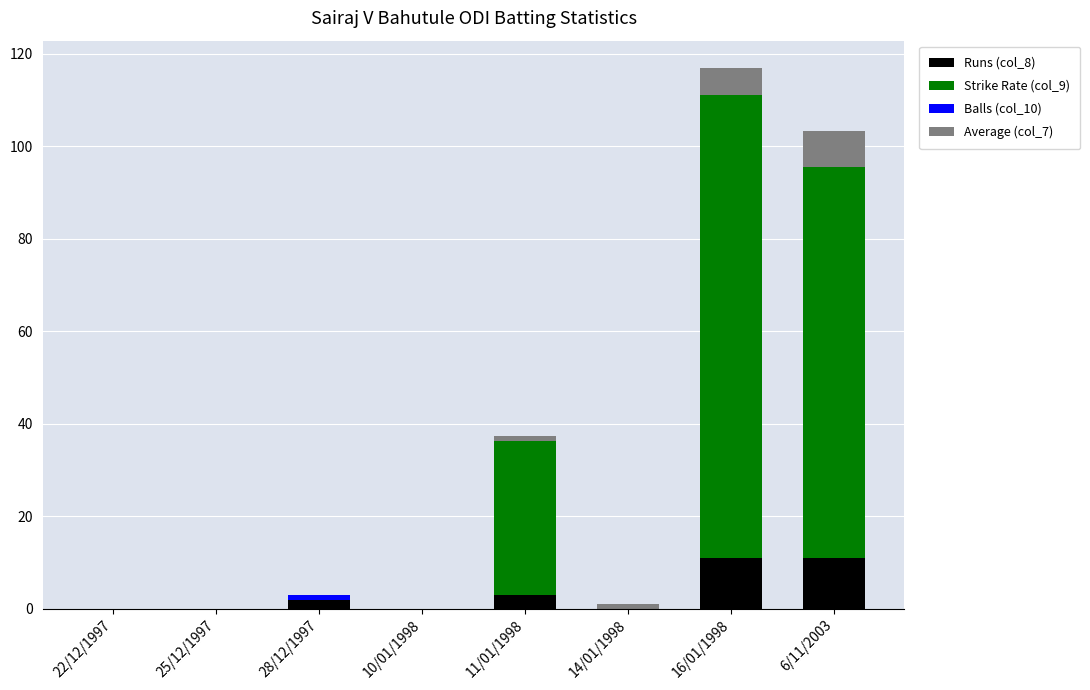

At which category is the sum across all series the highest?

16/01/1998